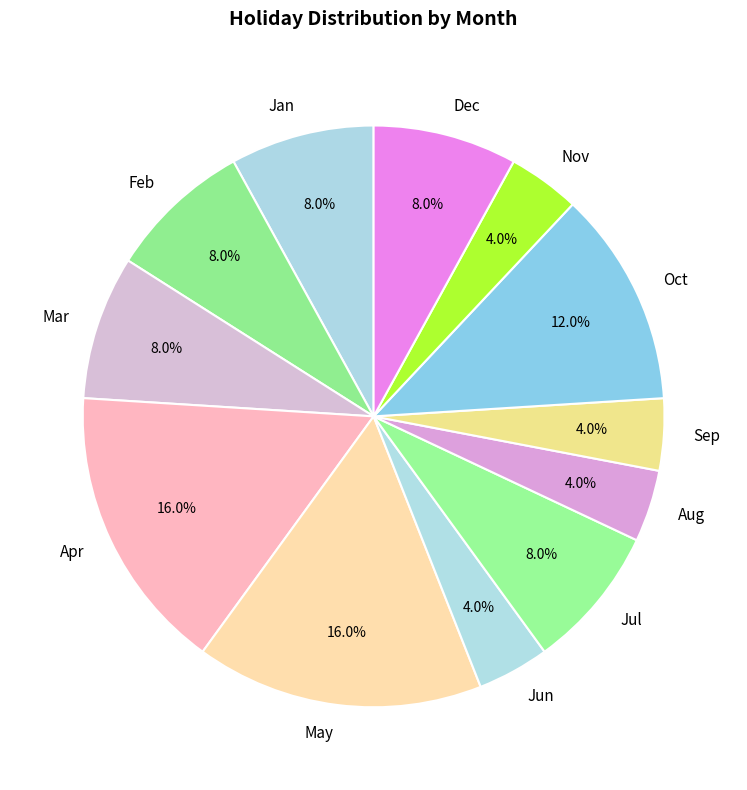

To the nearest percent, what is the average slice percentage?

8%